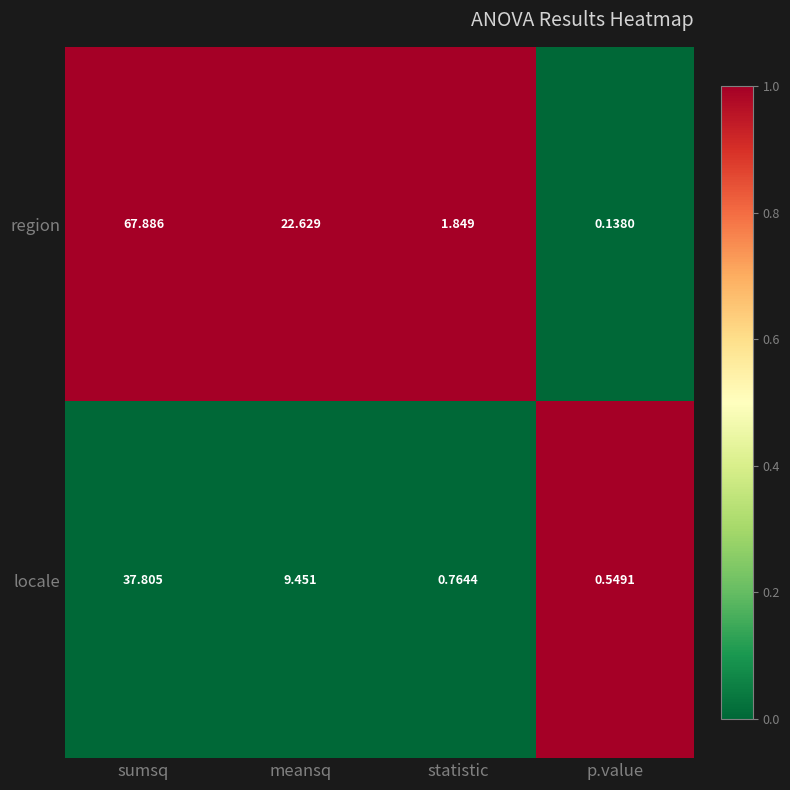

Where is locale nearest to the value 19?

meansq